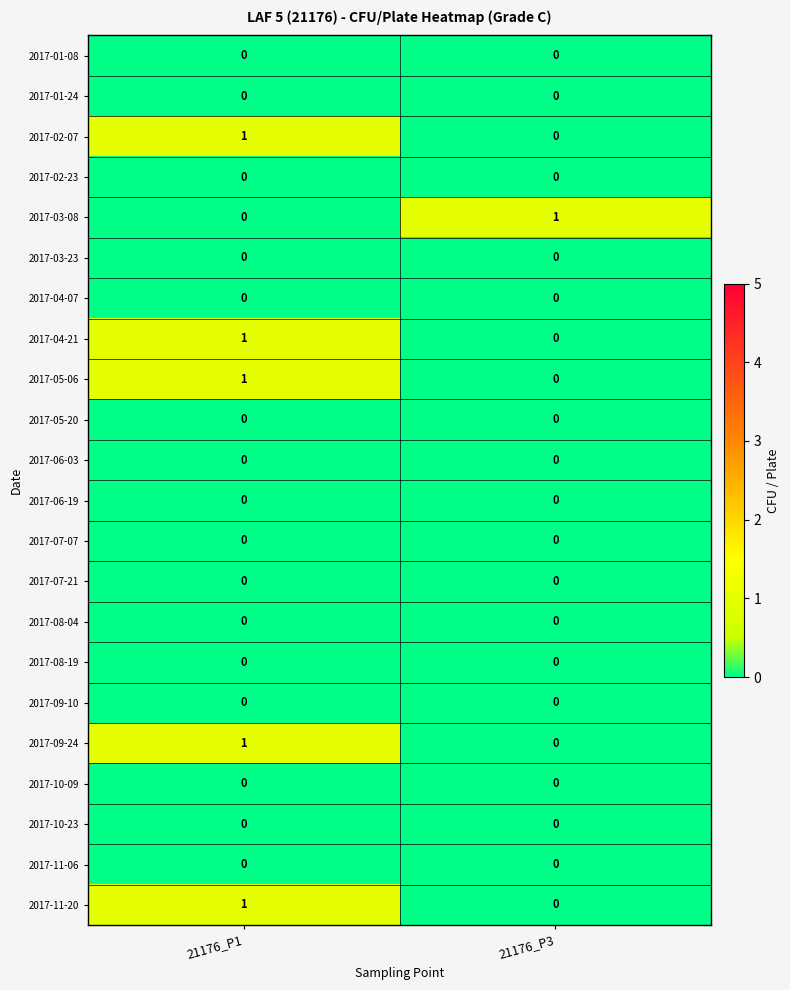

Where is 2017-09-24 nearest to the value 0?

21176_P3